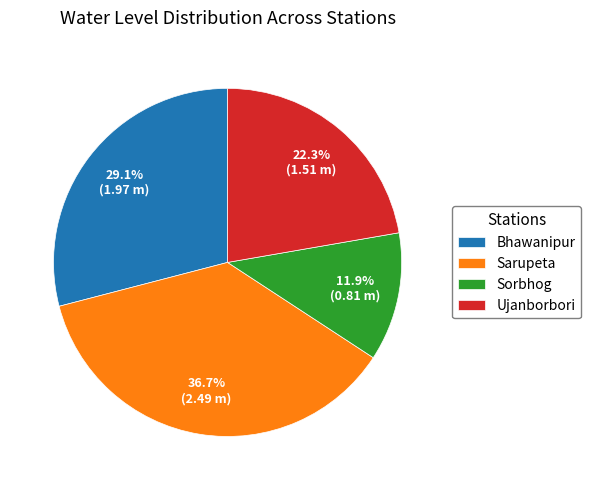

Count the number of slices in the pie.

4